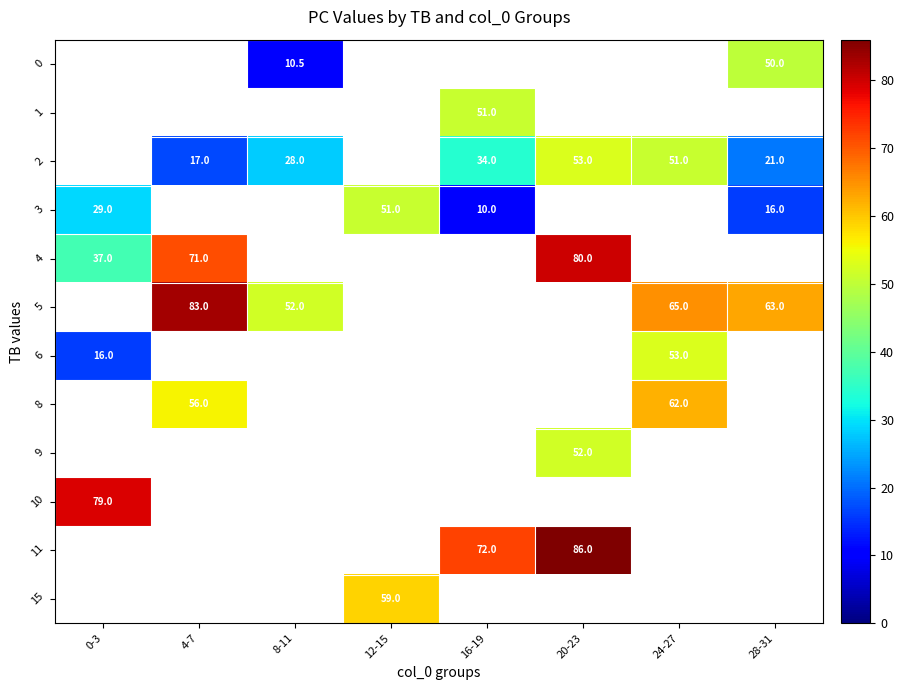

Which category has the highest value across all series?

20-23